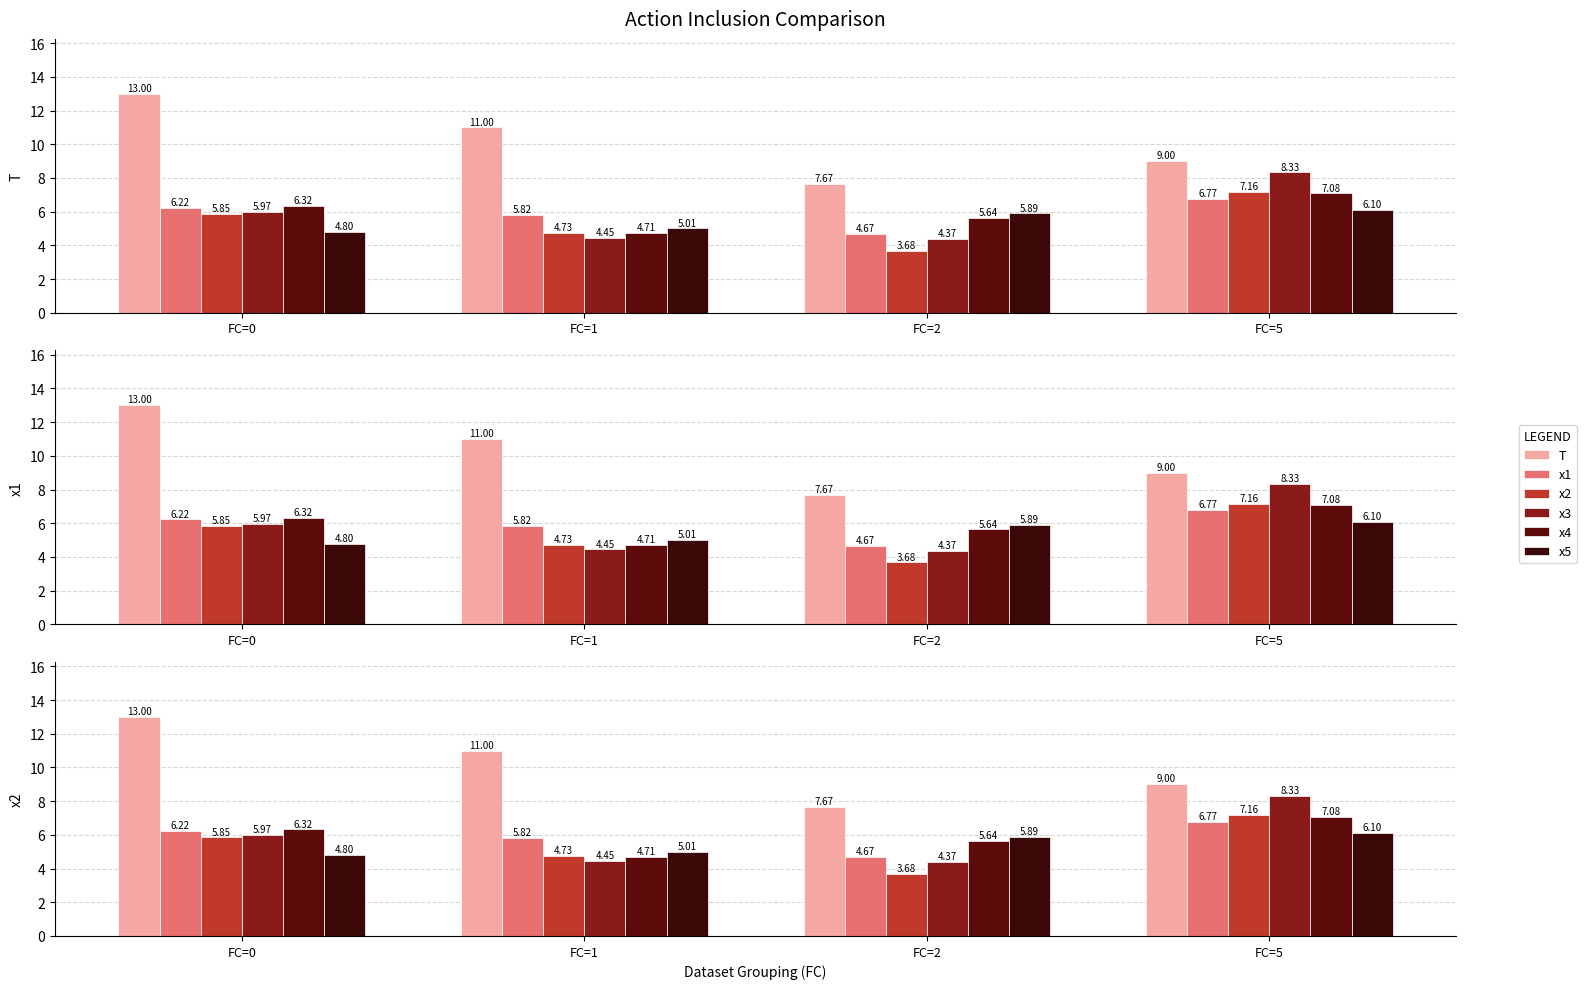

At FC=2, list the series in order from smallest to largest.

x2, x3, x1, x4, x5, T